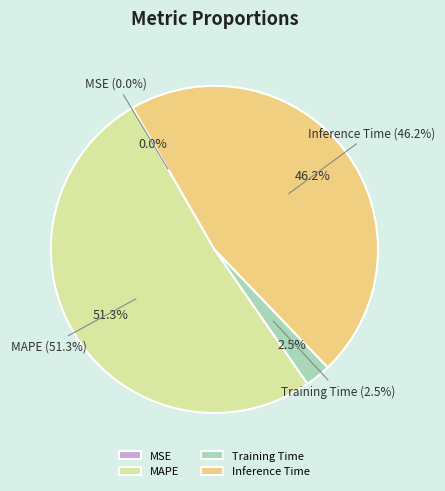

To the nearest percent, what is the difference between the largest and smallest slice percentages?

51%